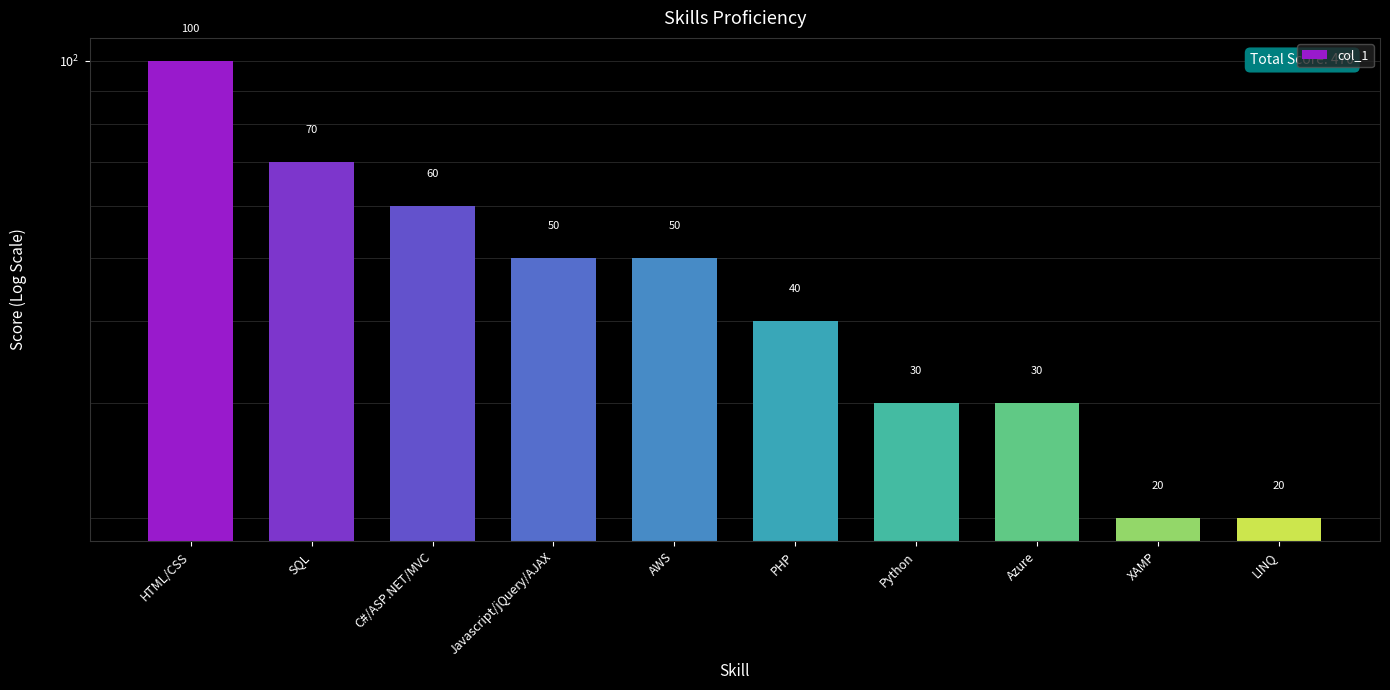

What is the value of the 8th bar from the left?

30